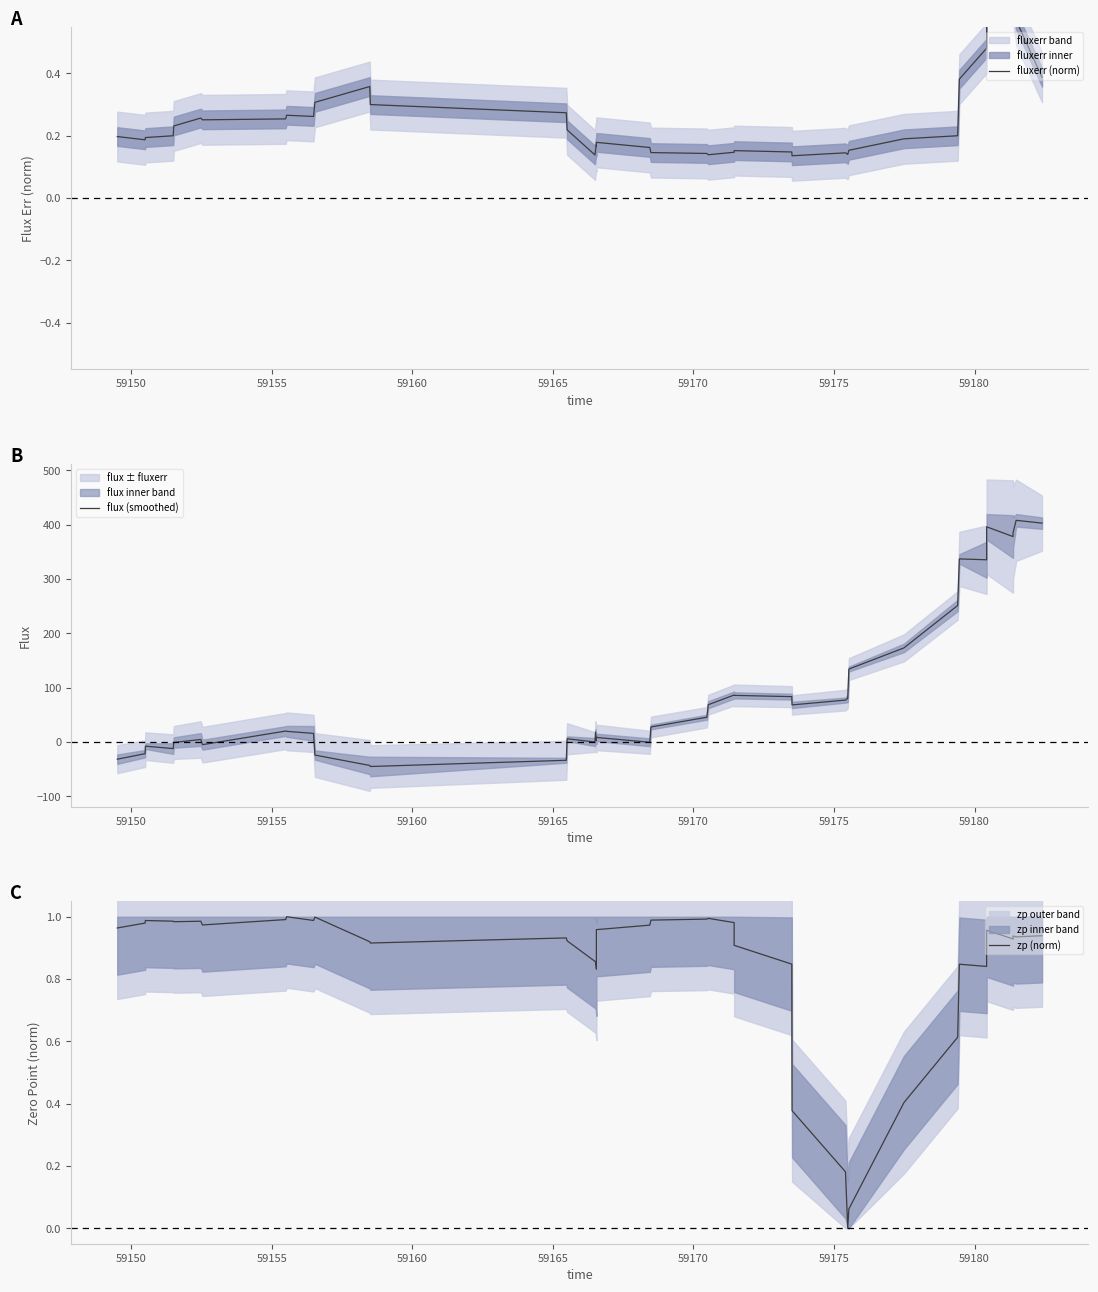

Reading right to left, what are all the values shown in this chart?

fluxerr (norm): 0.4	0.6	0.7	0.8	0.7	0.5	0.4	0.2	0.2	0.2	0.1	0.1	0.1	0.1	0.2	0.1	0.1	0.1	0.1	0.2	0.2	0.2	0.2	0.2	0.1	0.2	0.3	0.3	0.4	0.3	0.3	0.3	0.3	0.3	0.3	0.2	0.2	0.2	0.2	0.2
flux (smoothed): 402.6	407.7	385.0	377.8	395.8	335.1	336.7	251.1	173.0	134.0	80.3	77.0	68.1	83.3	85.6	86.3	68.5	45.4	27.5	-0.7	8.3	7.3	2.9	18.0	-0.2	5.8	-33.8	-45.2	-43.3	-24.2	15.7	19.5	20.0	-5.1	4.5	-1.0	-12.3	-7.8	-21.6	-31.8
zp (norm): 0.9	0.9	0.9	0.9	1.0	0.8	0.8	0.6	0.4	0.1	0.0	0.2	0.4	0.8	0.9	1.0	1.0	1.0	1.0	1.0	1.0	0.8	0.8	0.9	0.9	0.9	0.9	0.9	0.9	1.0	1.0	1.0	1.0	1.0	1.0	1.0	1.0	1.0	1.0	1.0